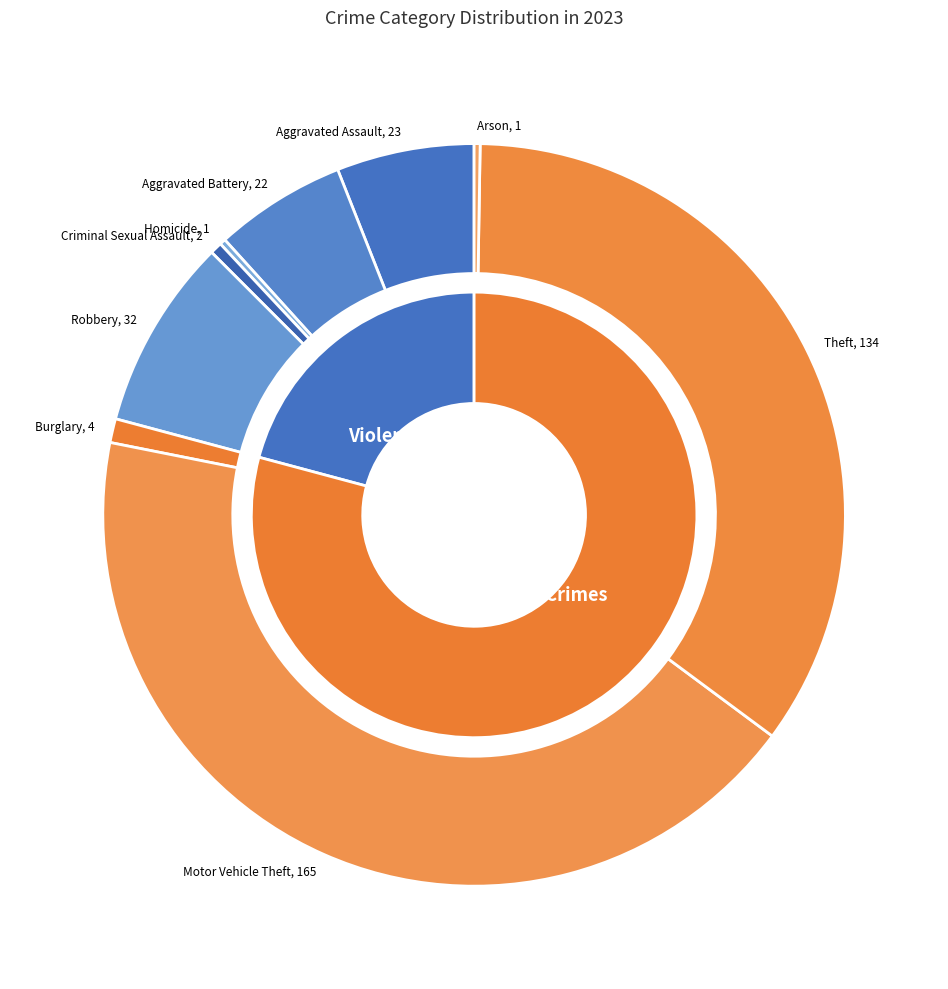

What percentage is the Burglary slice, to the nearest percent?

1%